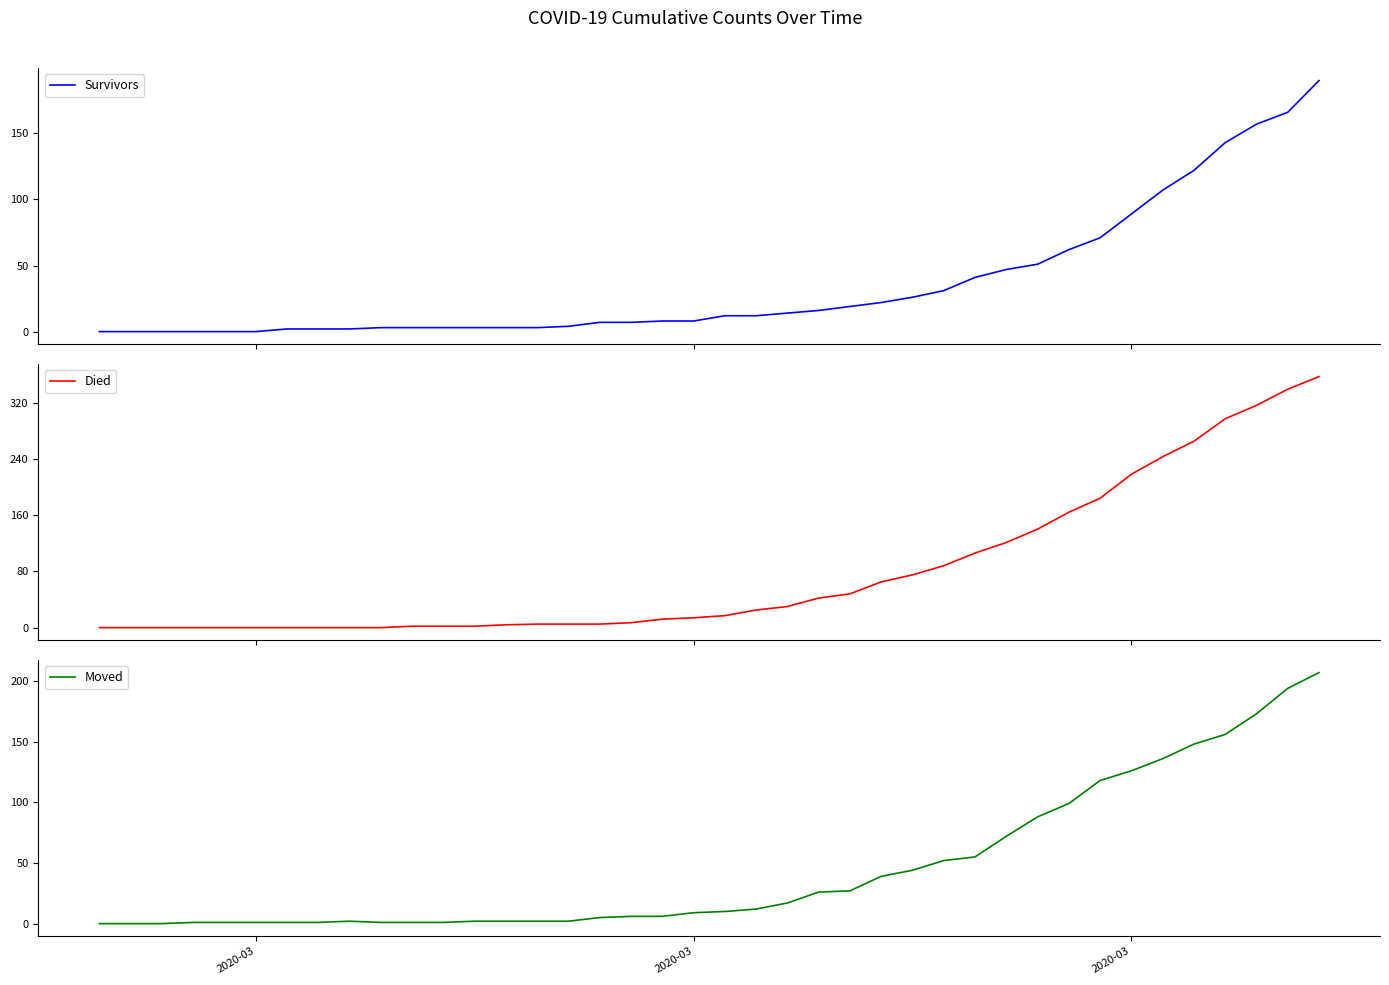

Does the chart display data point markers on the line(s)?

No